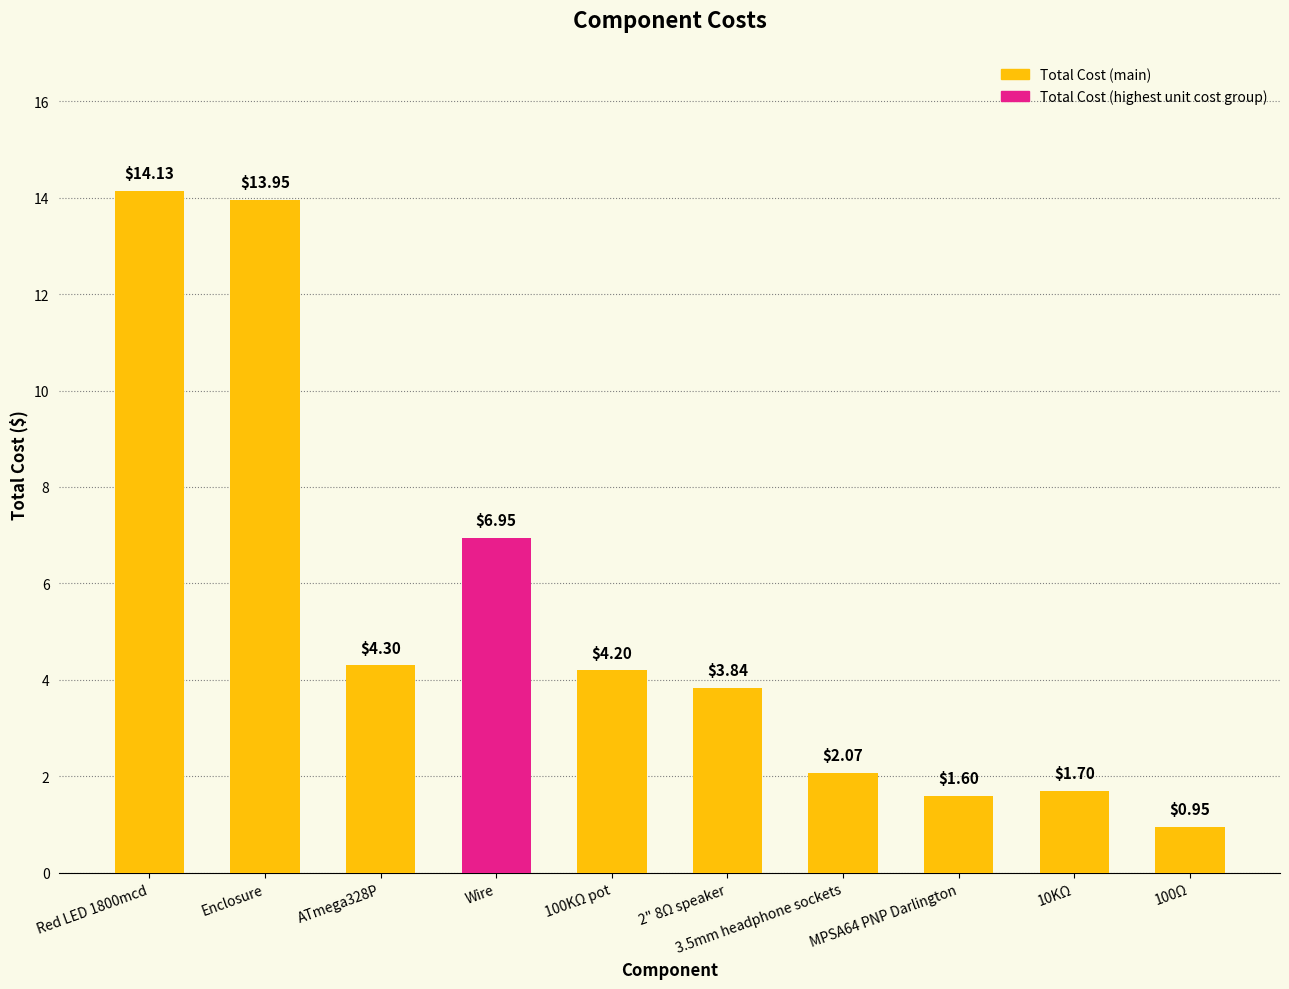

What is the sum of the values at Red LED 1800mcd and Enclosure?

28.1